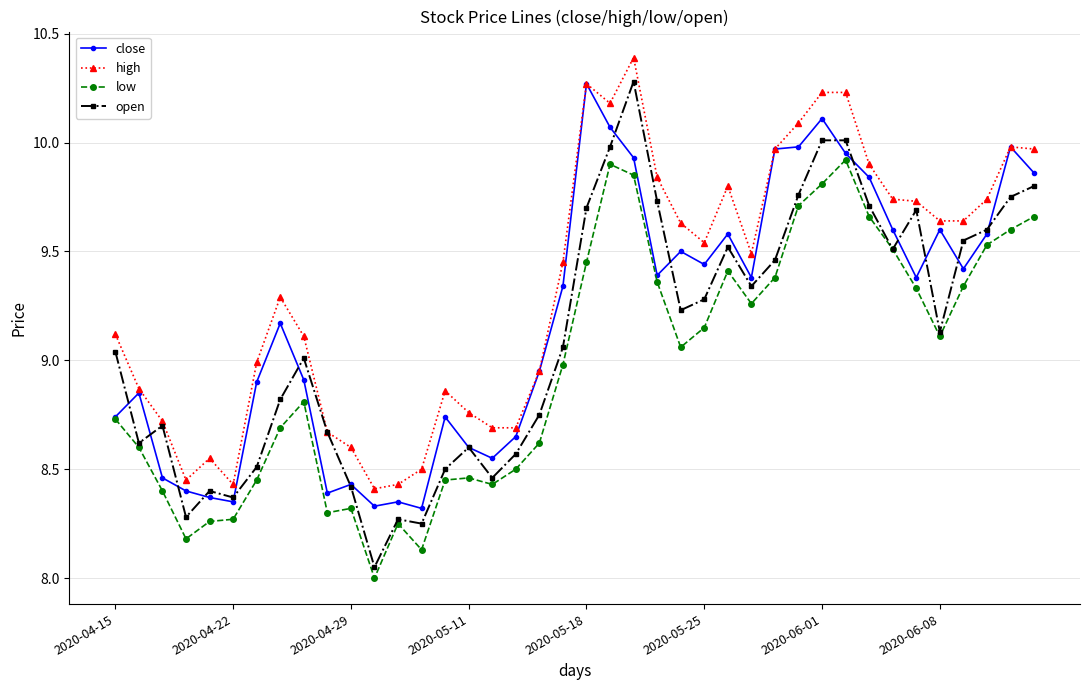

True or false: open has more than 2 interior local peaks.

True